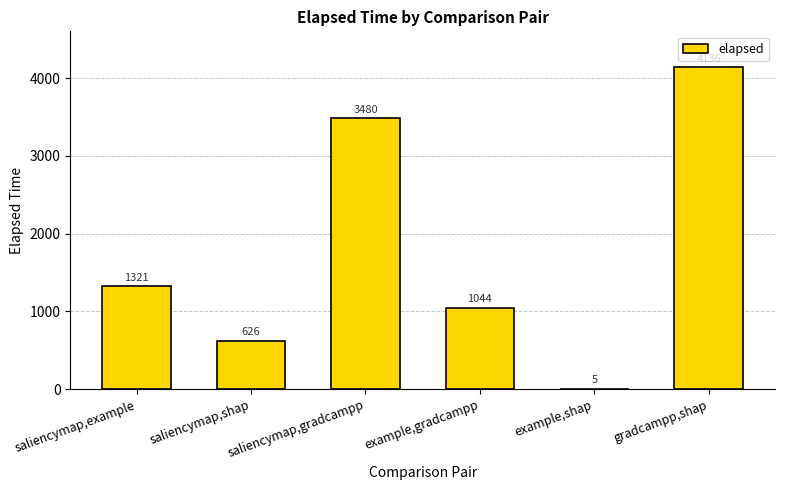

What is the greatest value displayed?

4136